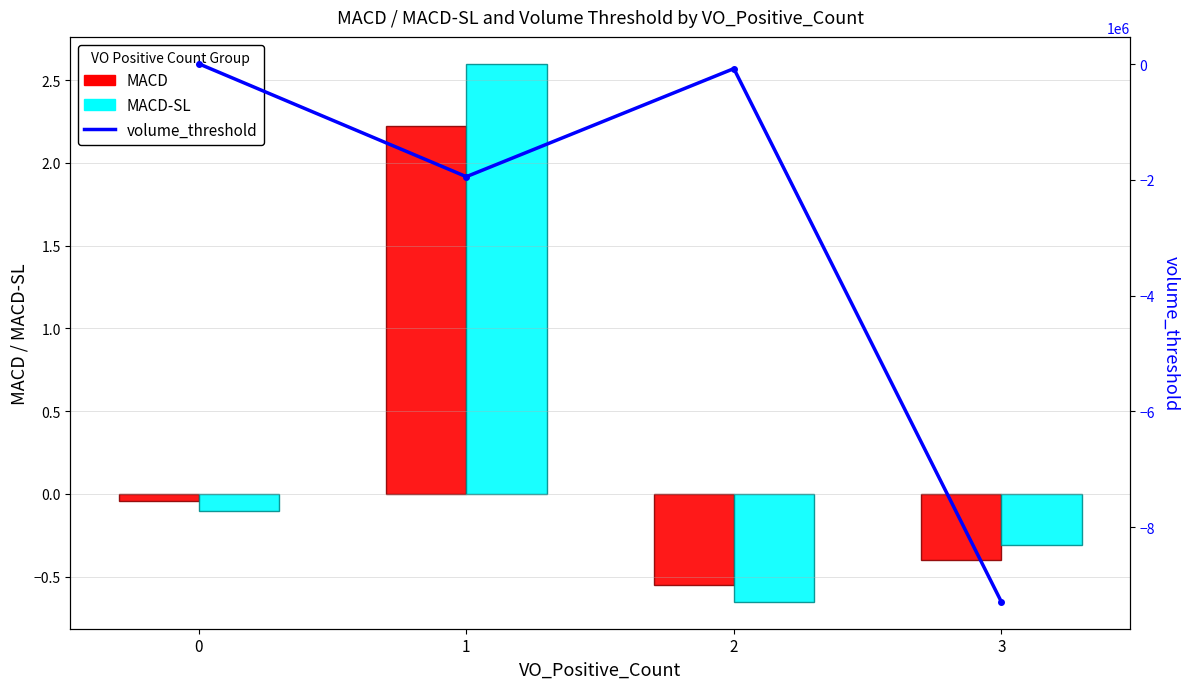

At 2, list the series in order from largest to smallest.

MACD, MACD-SL, volume_threshold